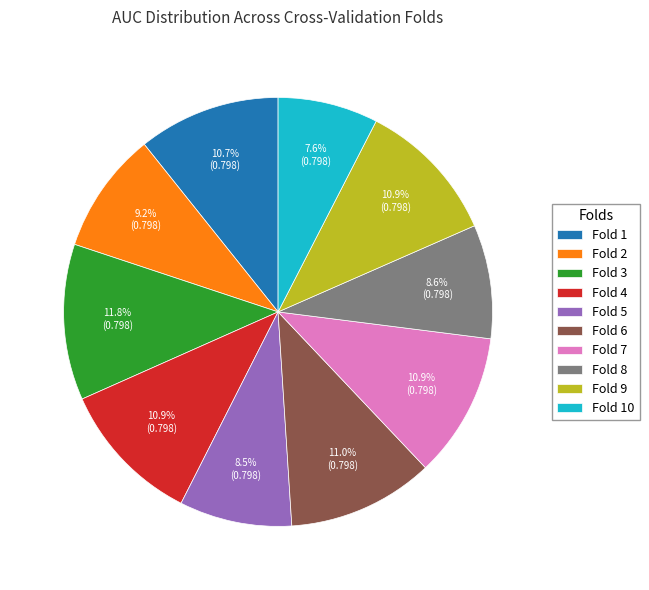

True or false: Fold 2 accounts for 9% of the total.

True